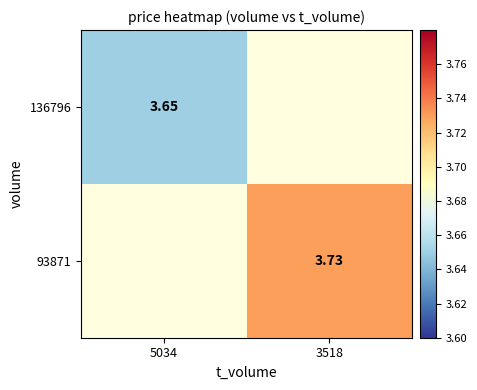

How many series are shown in this chart?

2